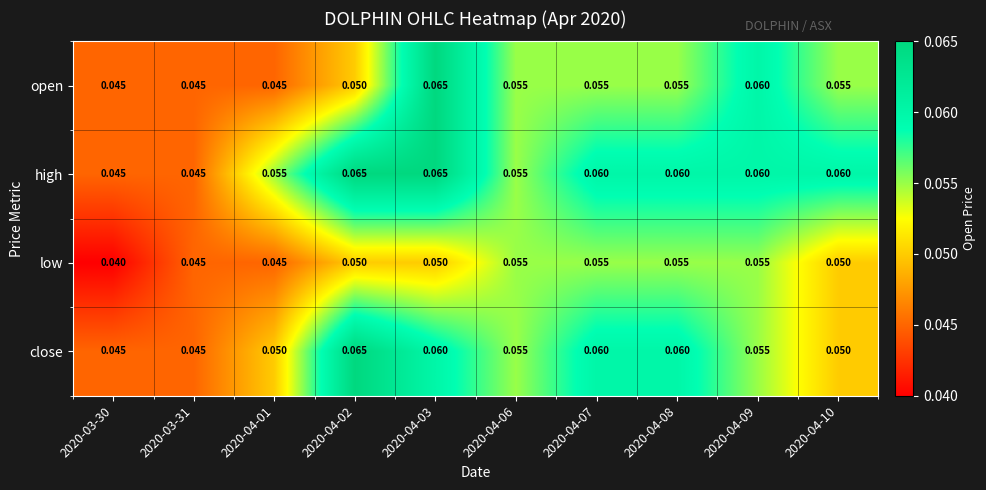

Is the value of low at 2020-04-01 greater than the value of high at 2020-04-06?

No